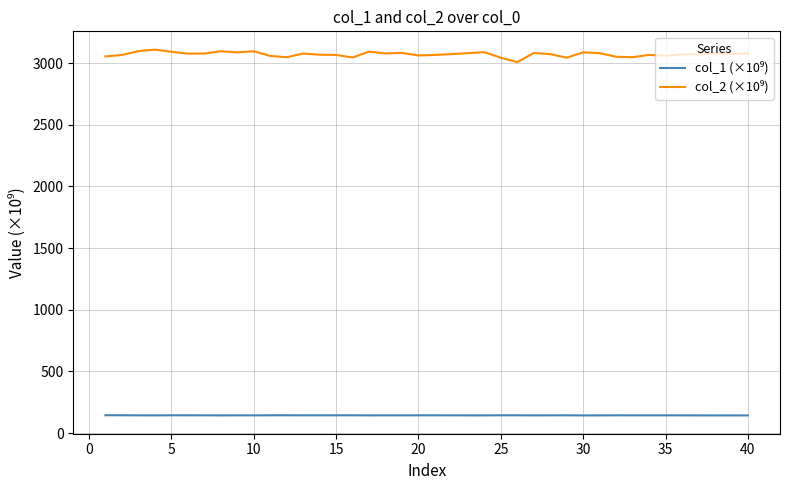

What is the smallest value displayed?

142.9